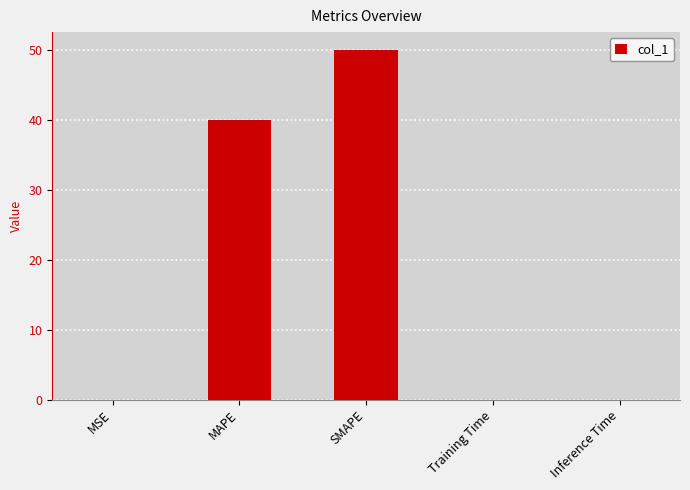

What is the greatest value displayed?

50.0